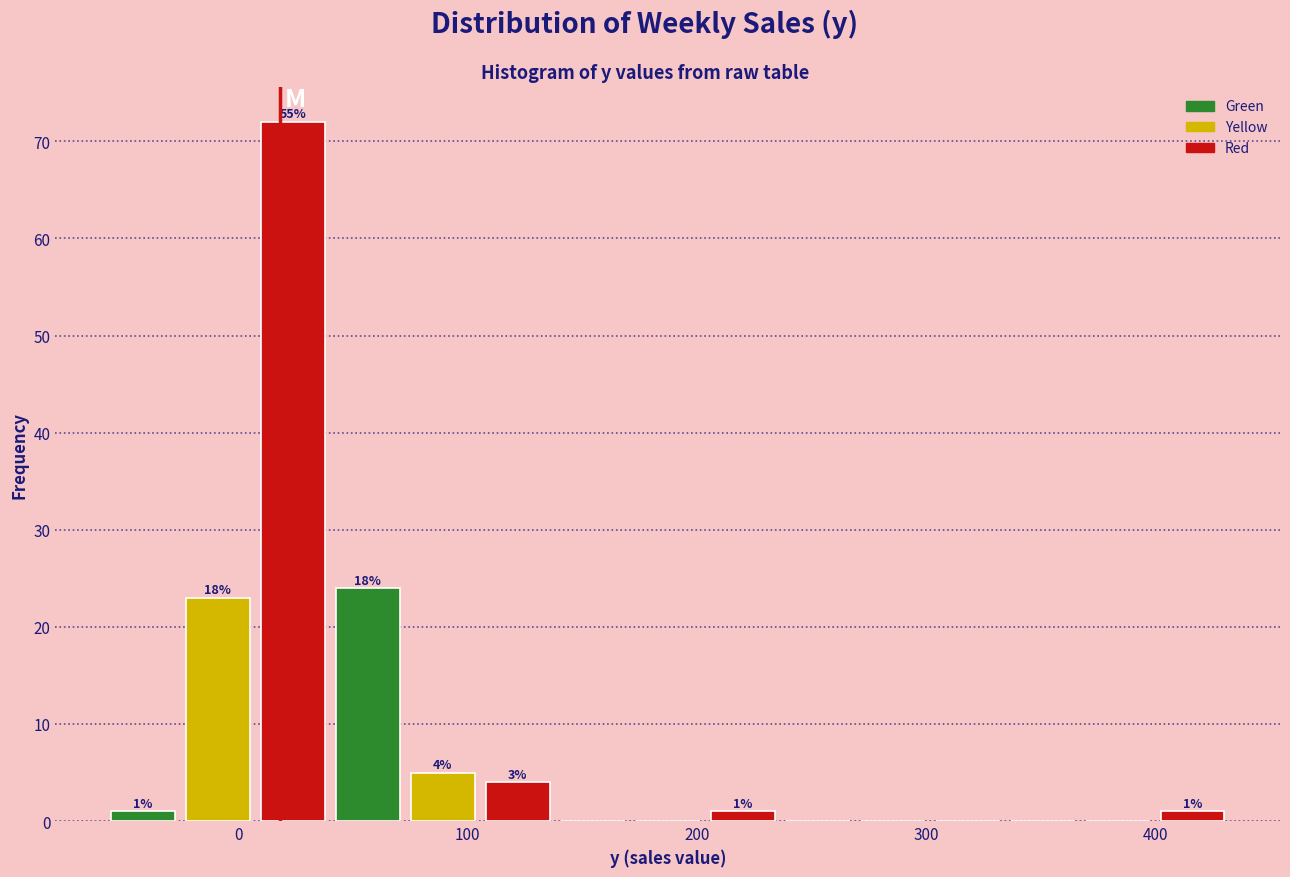

Read against the x-axis, roughly where is the centre of the tallest bar?

20